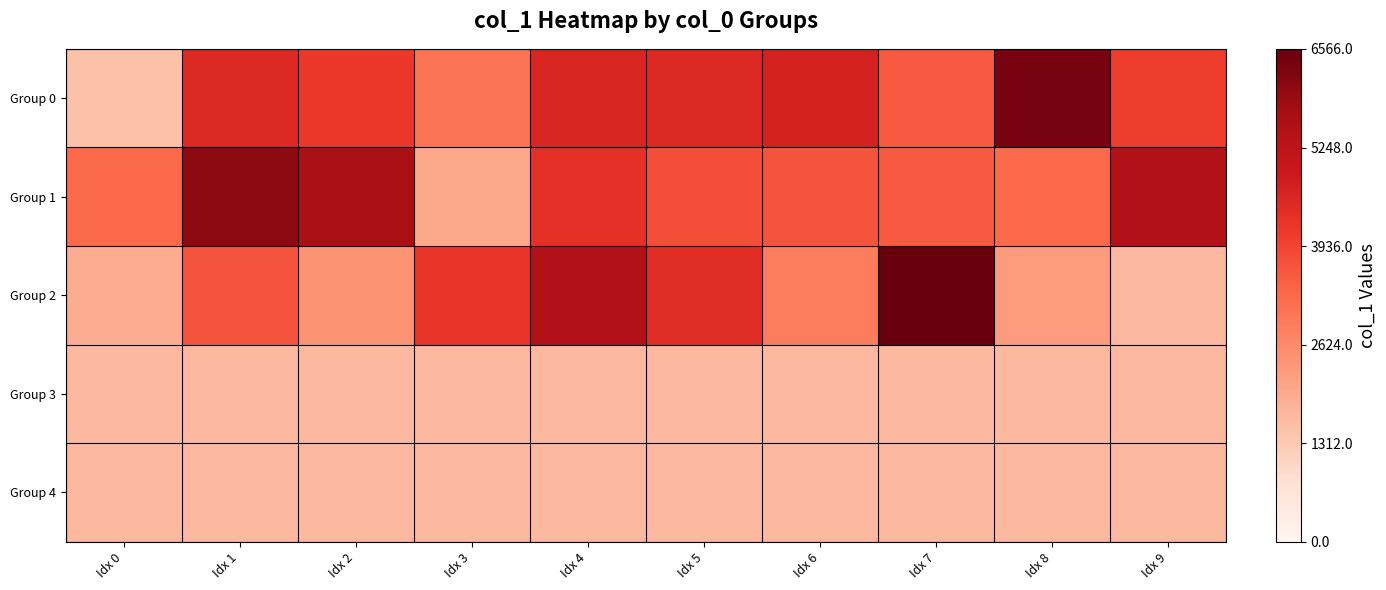

Which series has the largest total across all categories?

Group 1